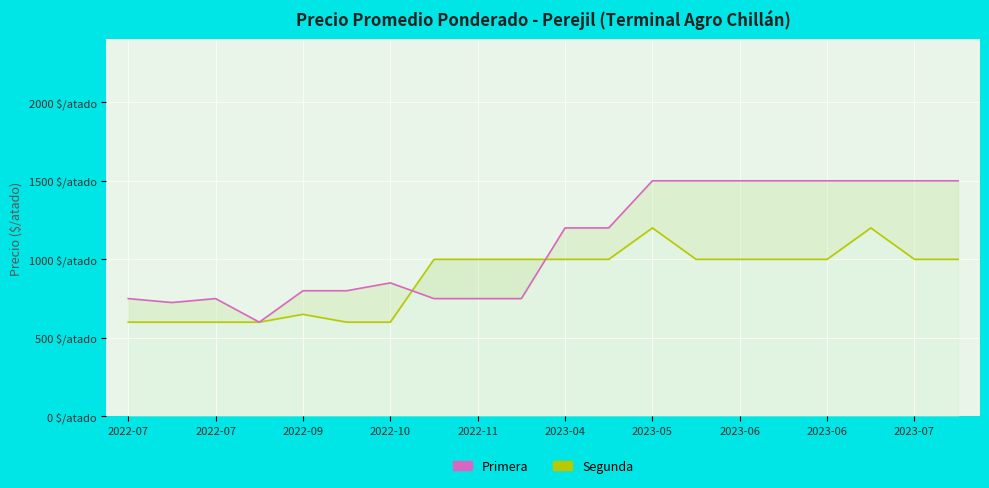

Reading left to right, what are all the values shown in this chart?

Primera: 750	725	750	600	800	800	850	750	750	750	1200	1200	1500	1500	1500	1500	1500	1500	1500	1500
Segunda: 600	600	600	600	650	600	600	1000	1000	1000	1000	1000	1200	1000	1000	1000	1000	1200	1000	1000